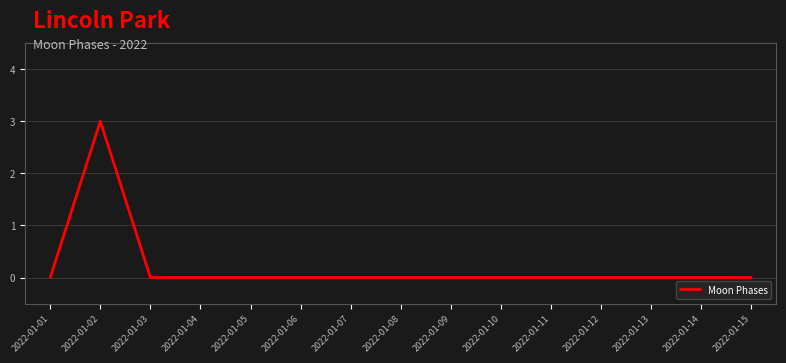

What is the greatest value displayed?

3